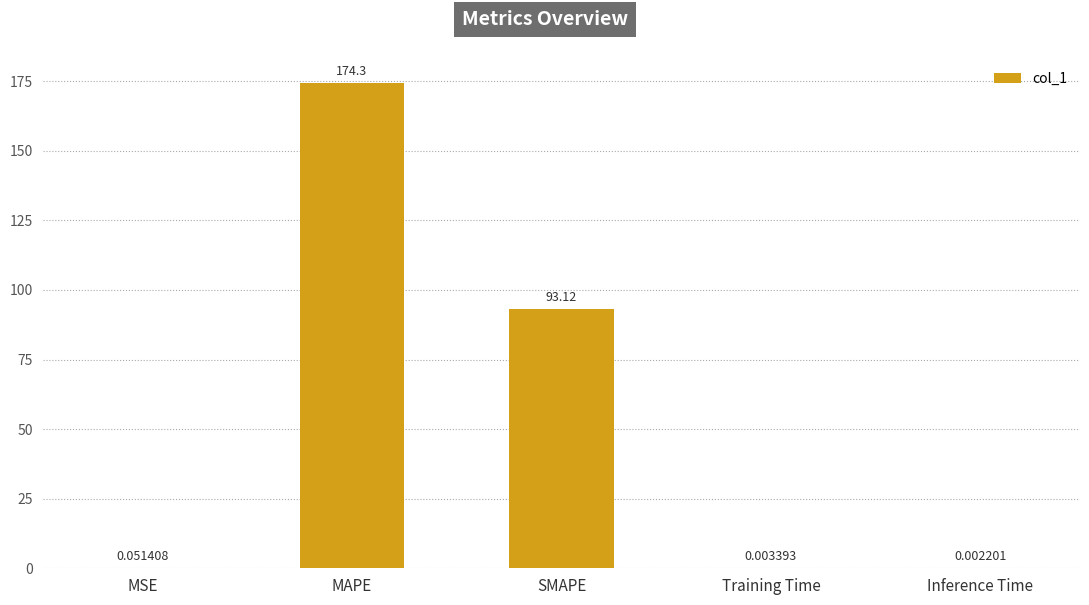

What is the sum of all values?

267.4